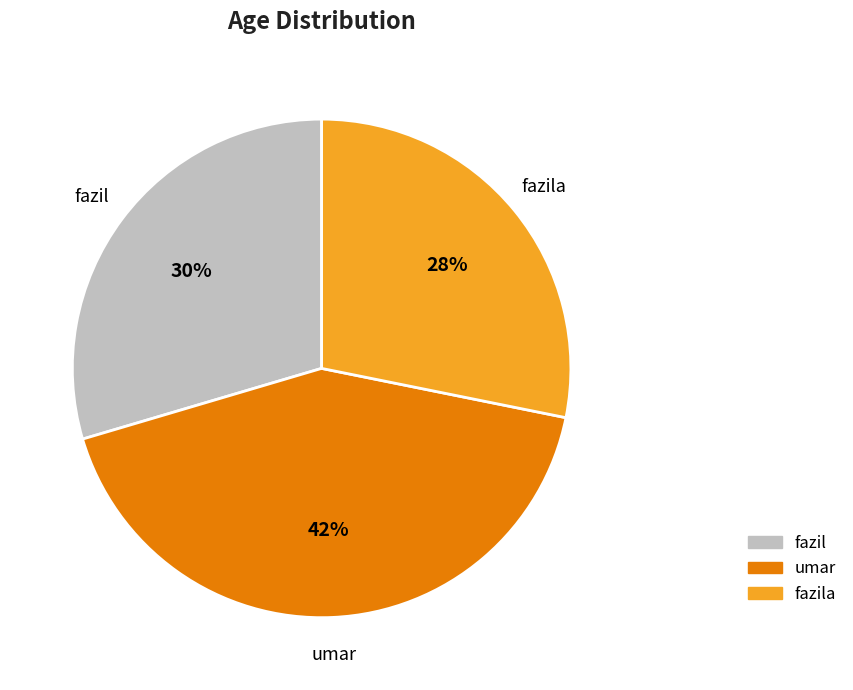

Count the number of slices in the pie.

3